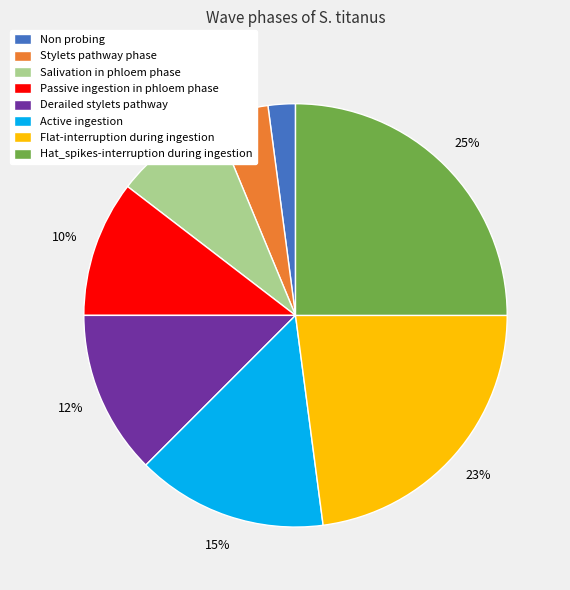

How many segments does this pie chart have?

8